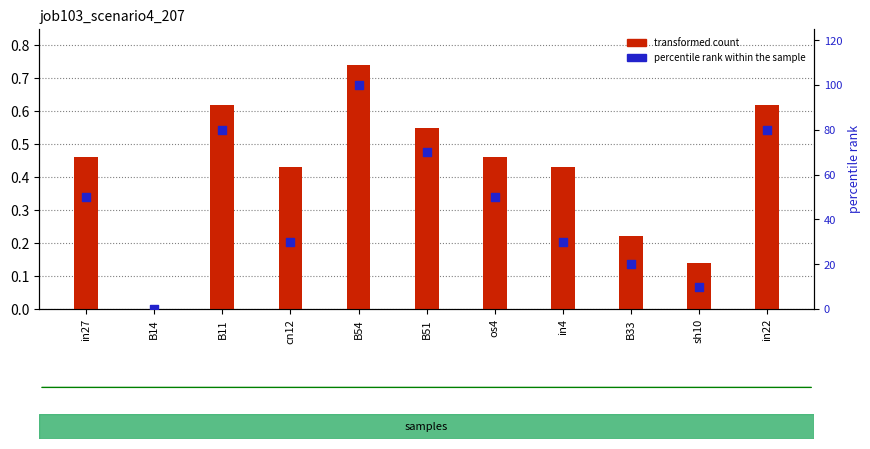

Is the value of job103_scenario4_207 at sh10 greater than the value of percentile rank within the sample at cn12?

No